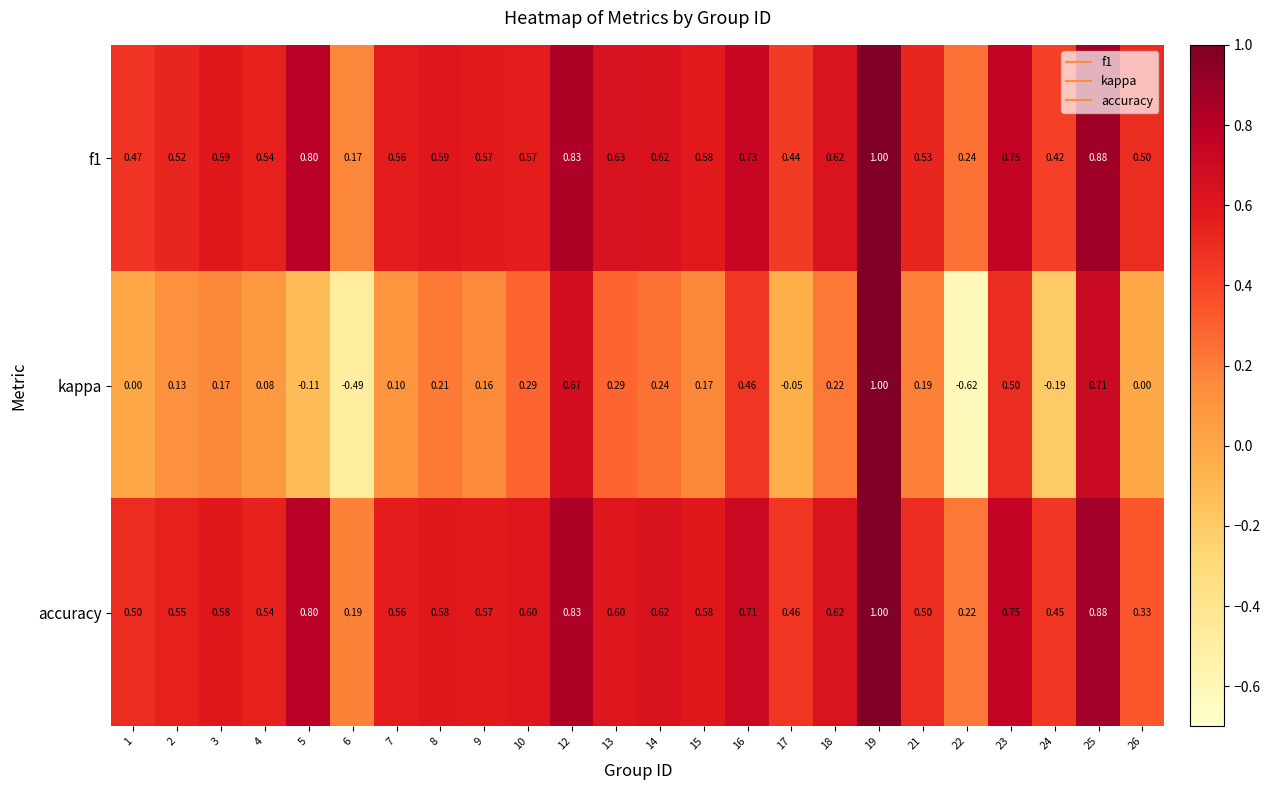

How many values in the kappa series are below 0?

5